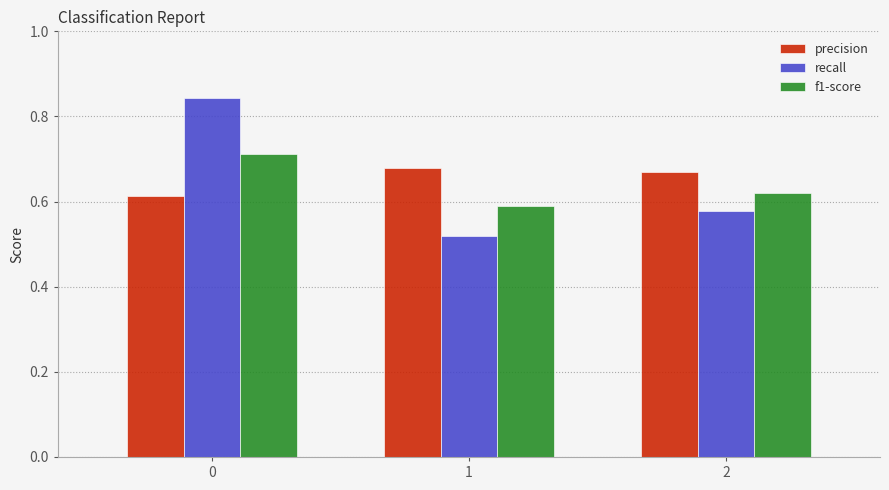

Is the value of f1-score at 0 greater than the value of precision at 1?

Yes